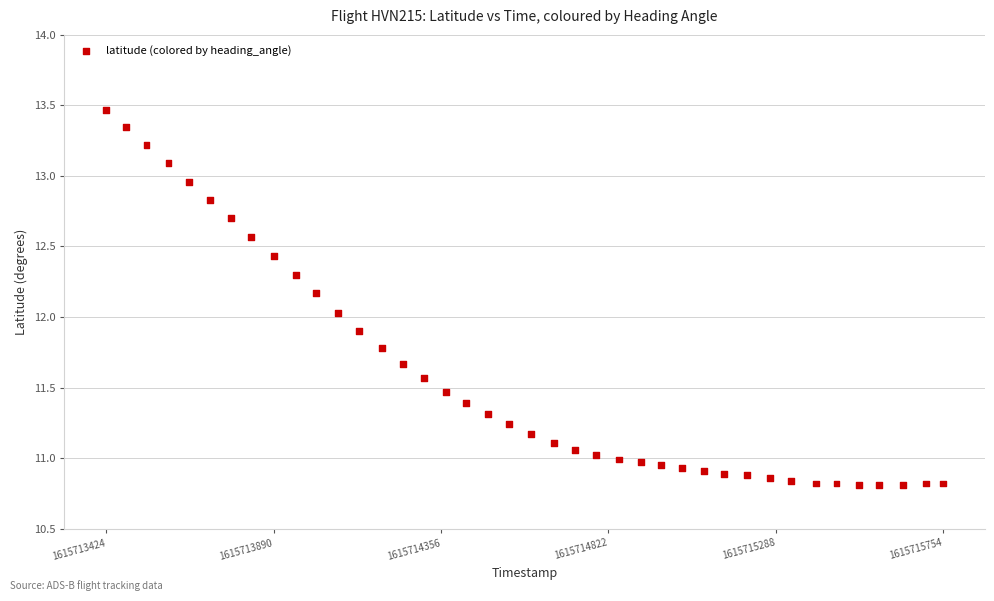

What is the range of Y values (max minus min)?

2.7